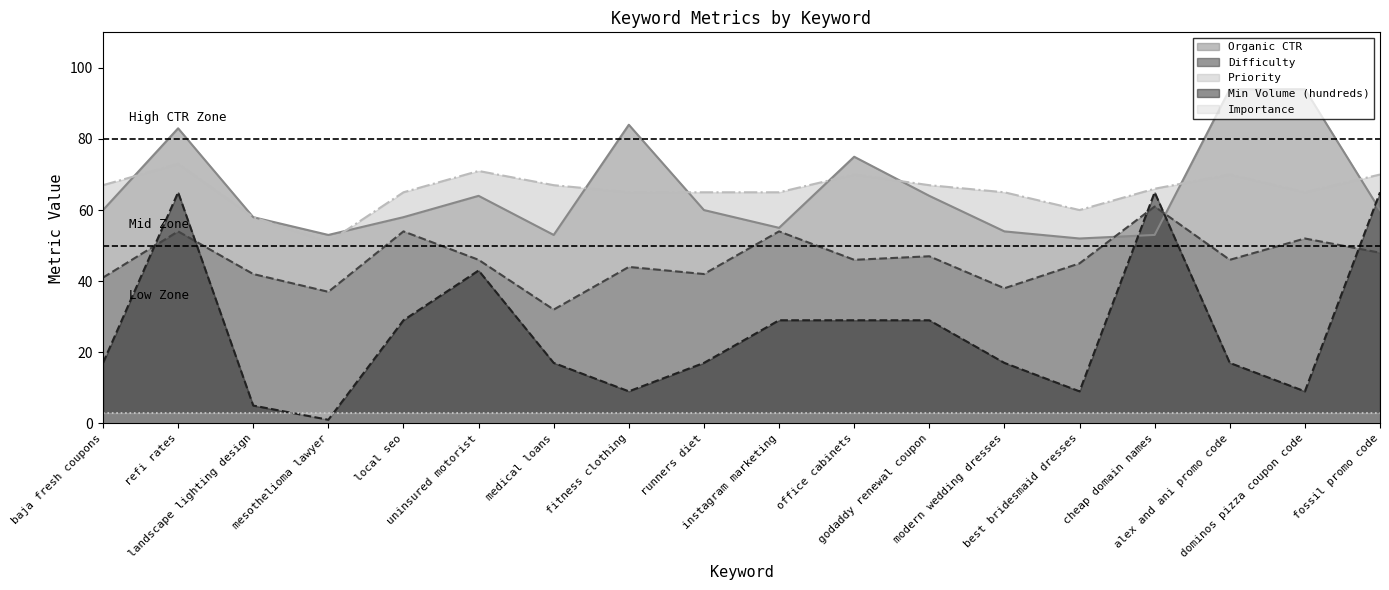

What position from the right is alex and ani promo code?

3